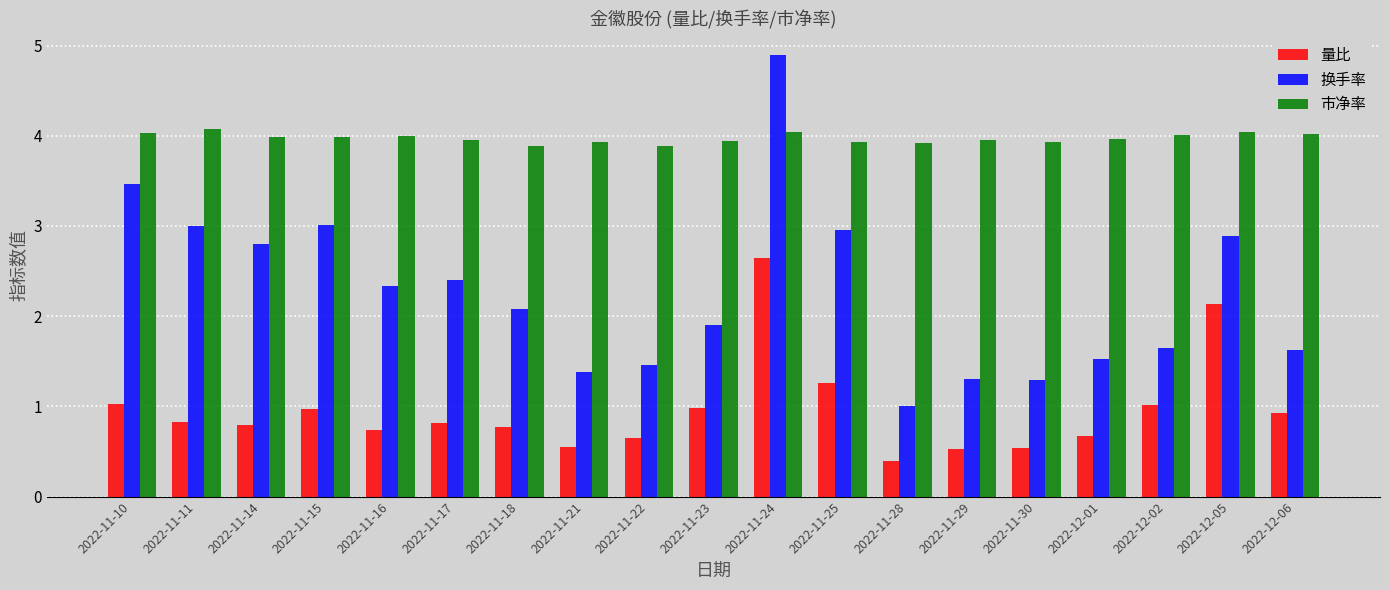

Is it true that 换手率 equals 4.1 at 2022-11-16?

False